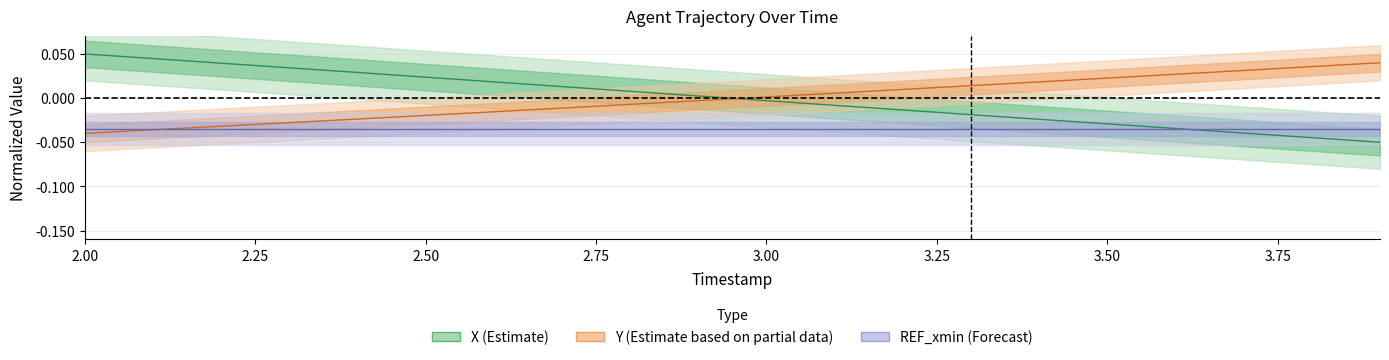

True or false: X and Y intersect in this chart.

True